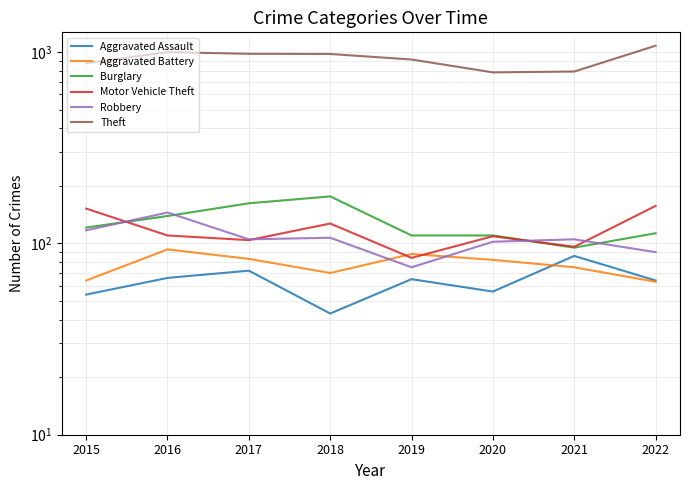

Reading left to right, list all the values displayed in this chart.

Aggravated Assault: 54	66	72	43	65	56	86	64
Aggravated Battery: 64	93	83	70	88	82	75	63
Burglary: 121	139	162	176	110	110	95	113
Motor Vehicle Theft: 152	110	104	127	84	109	96	157
Robbery: 117	145	105	107	75	102	105	90
Theft: 874	999	979	977	914	783	791	1079